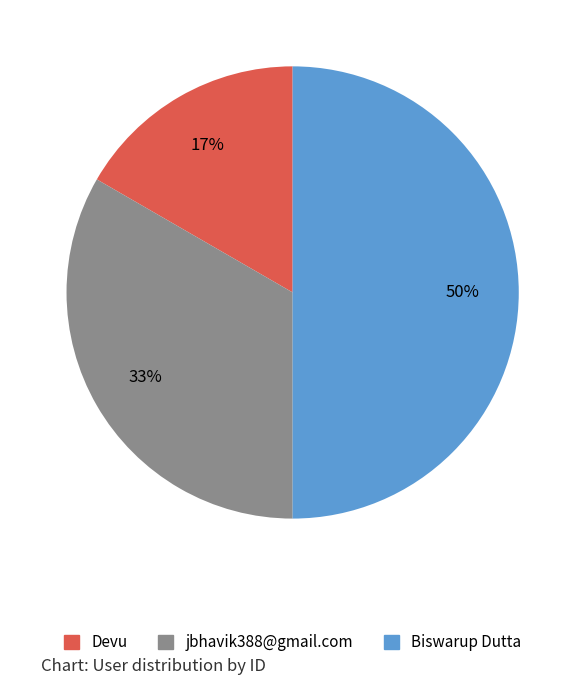

What is the largest slice in the pie chart?

Biswarup Dutta